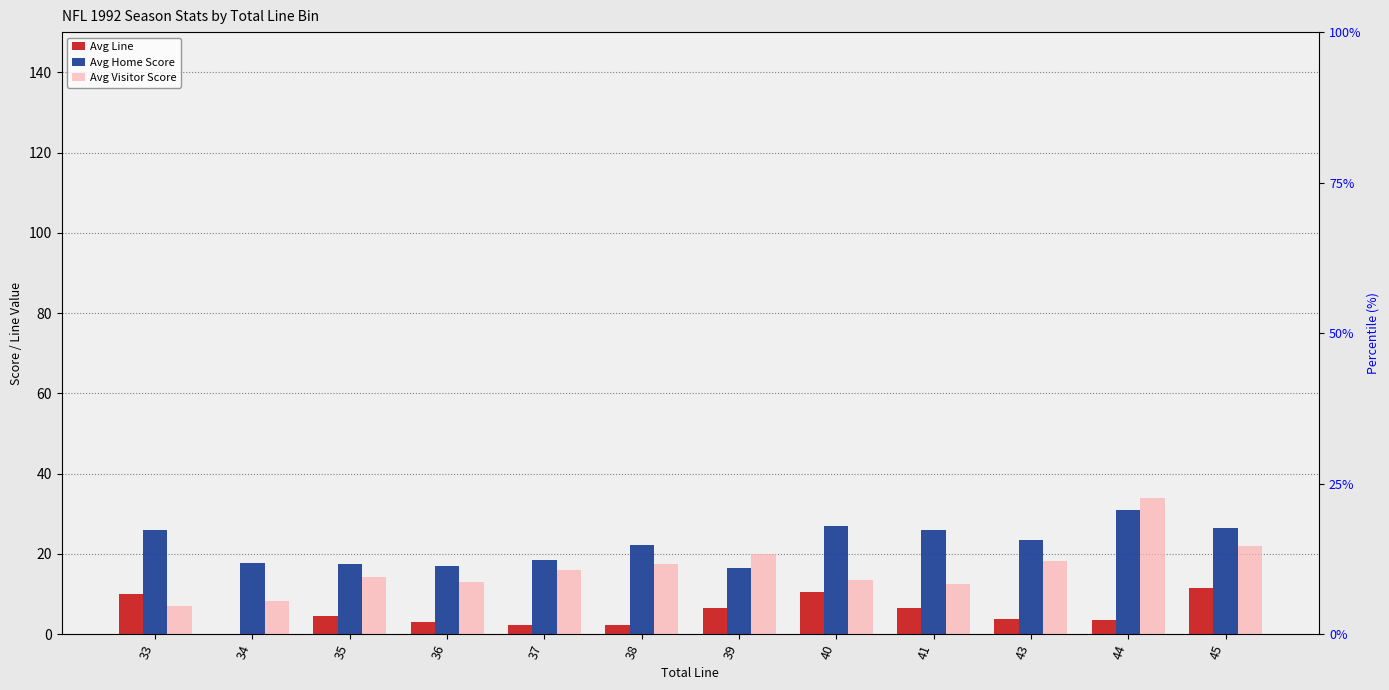

True or false: Avg Visitor Score has a value of 20.0 at 39.

True